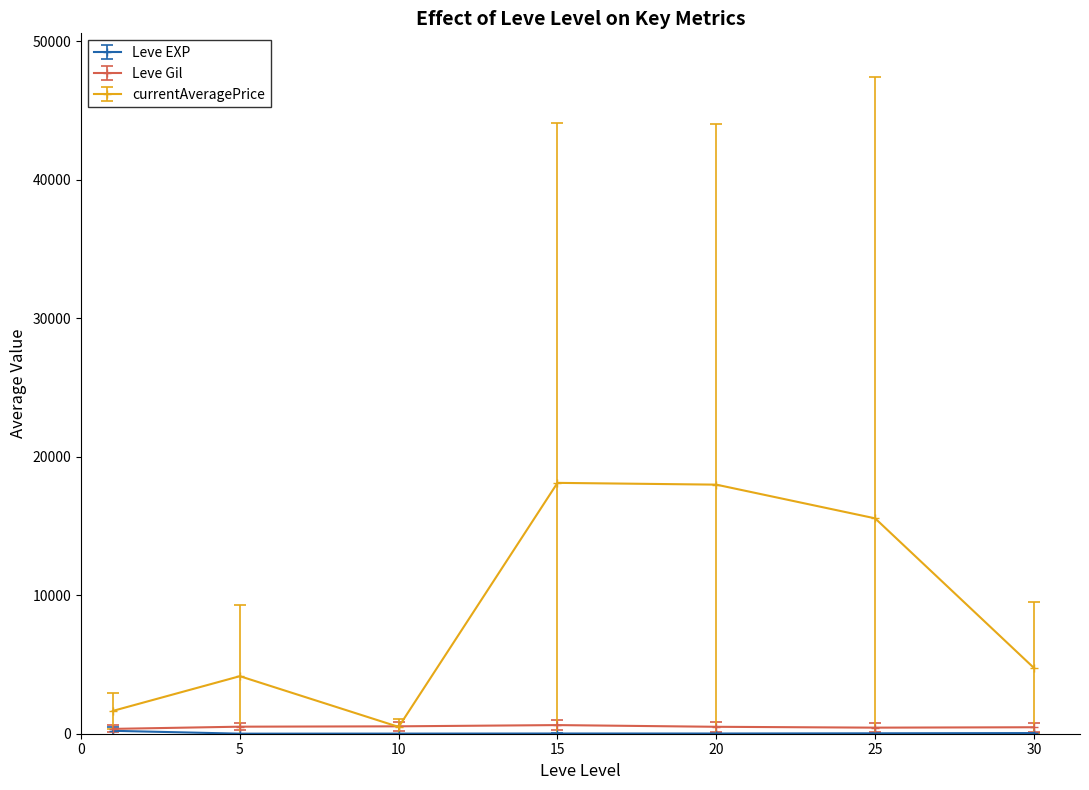

Which series has the largest total across all categories?

currentAveragePrice